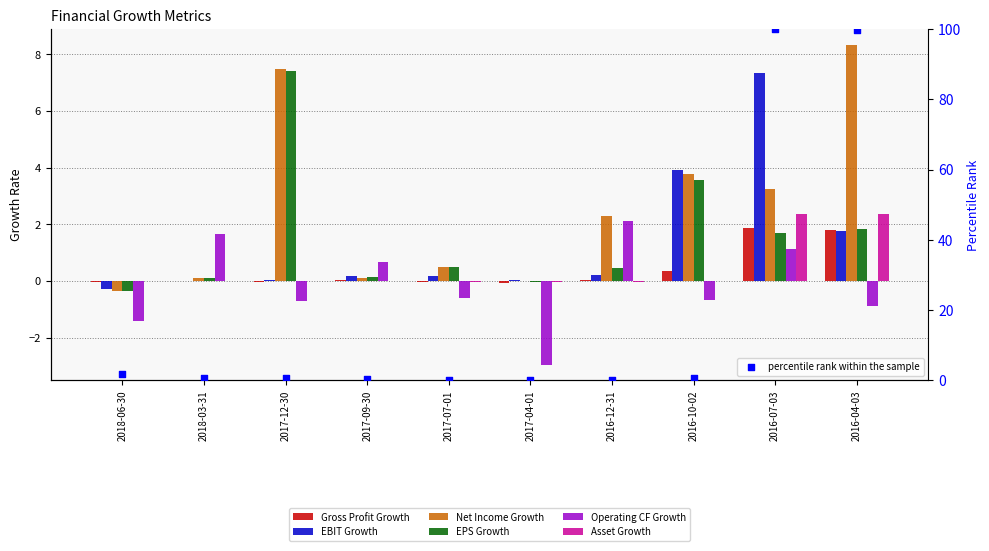

Which series has the largest total across all categories?

Net Income Growth